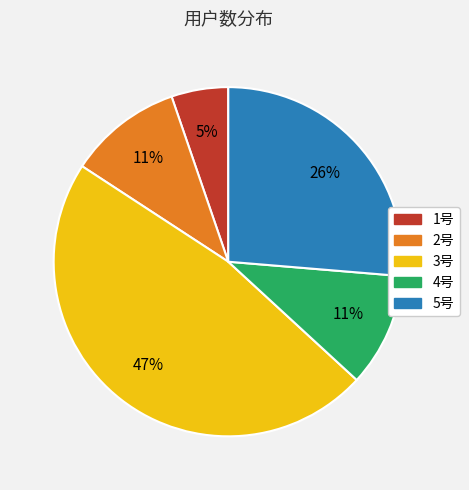

Does 2号 represent more than half of the total?

No